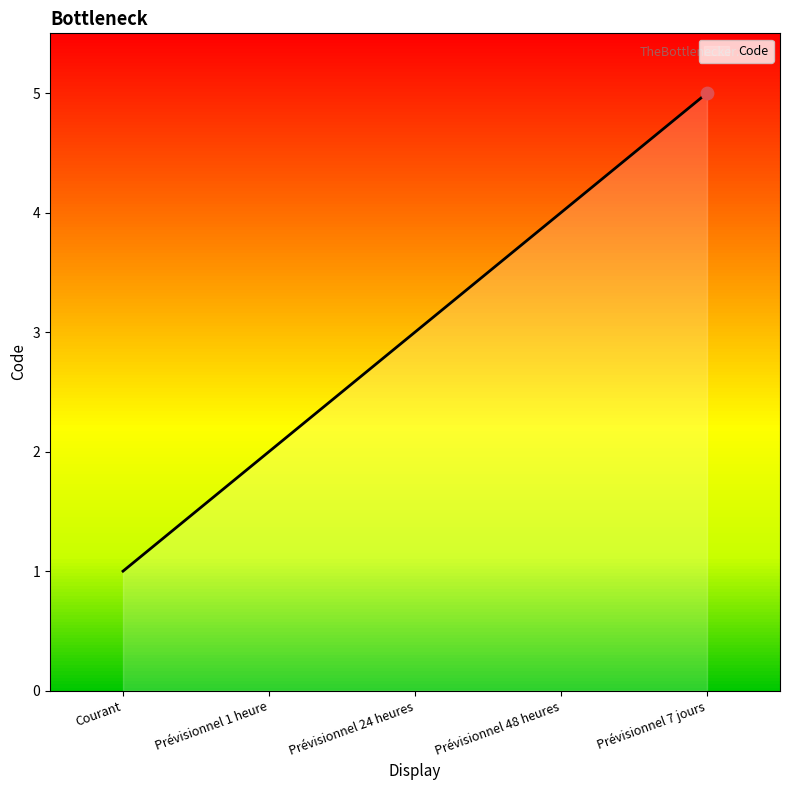

Which has a higher value, Prévisionnel 7 jours or Prévisionnel 24 heures?

Prévisionnel 7 jours